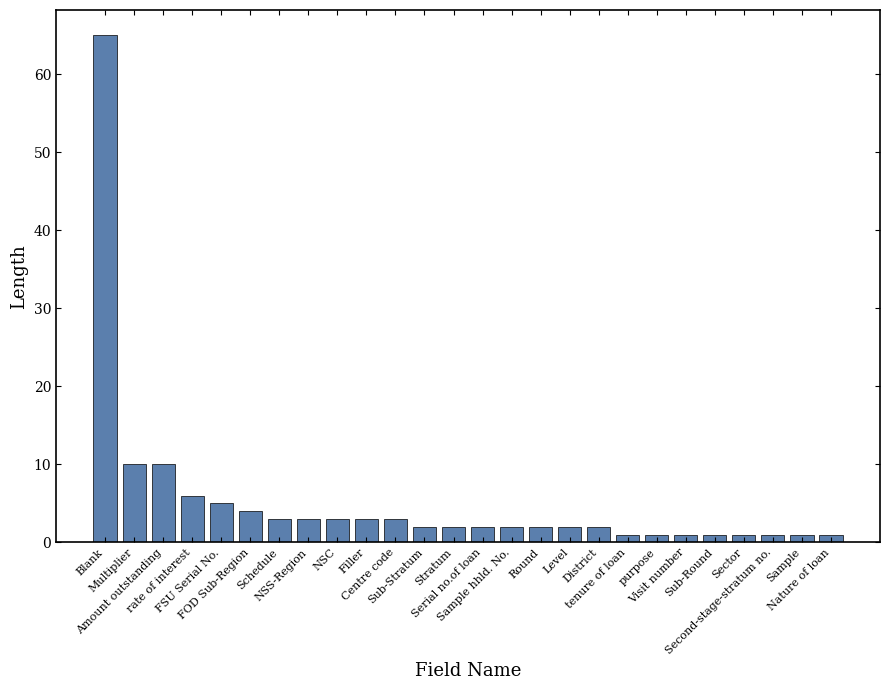

What is the minimum value shown in the chart?

1